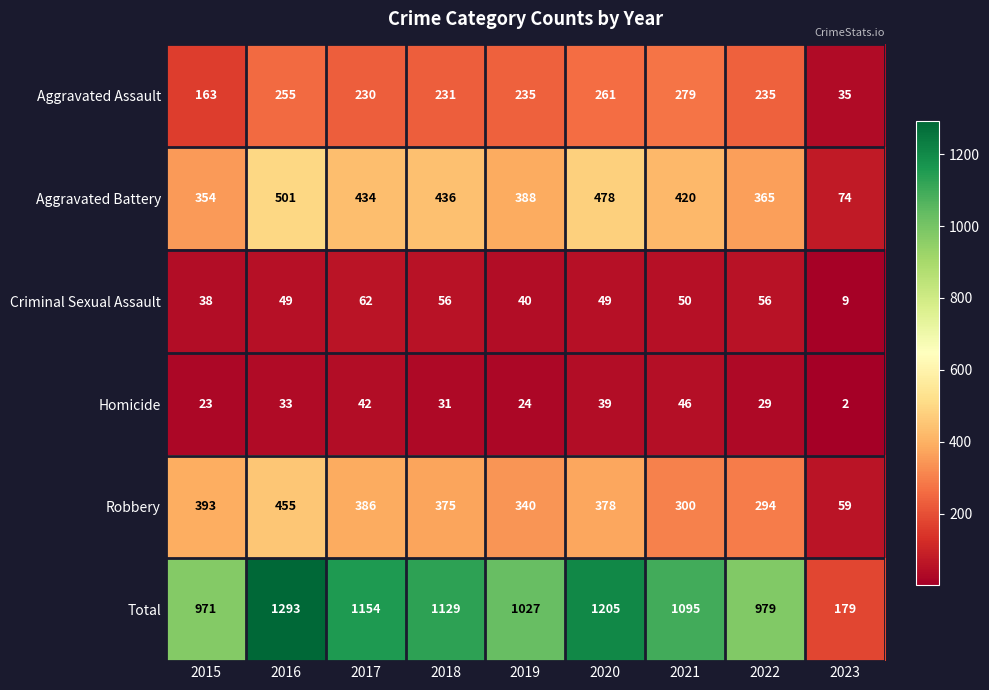

What is the spread (max minus min) of values at 2018?

1098